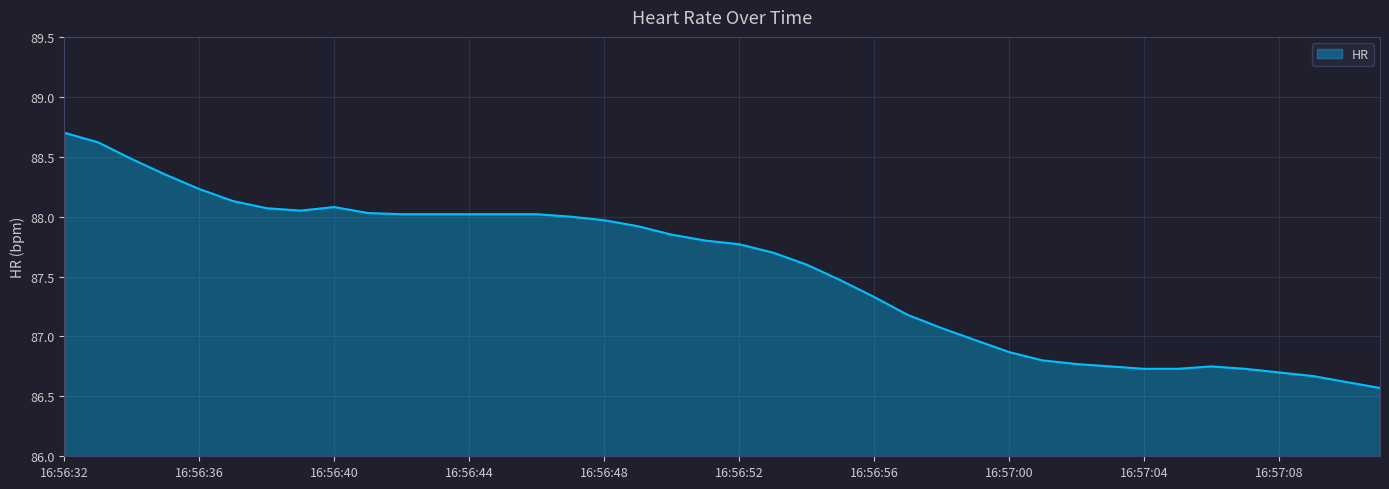

What is the smallest value displayed?

86.6